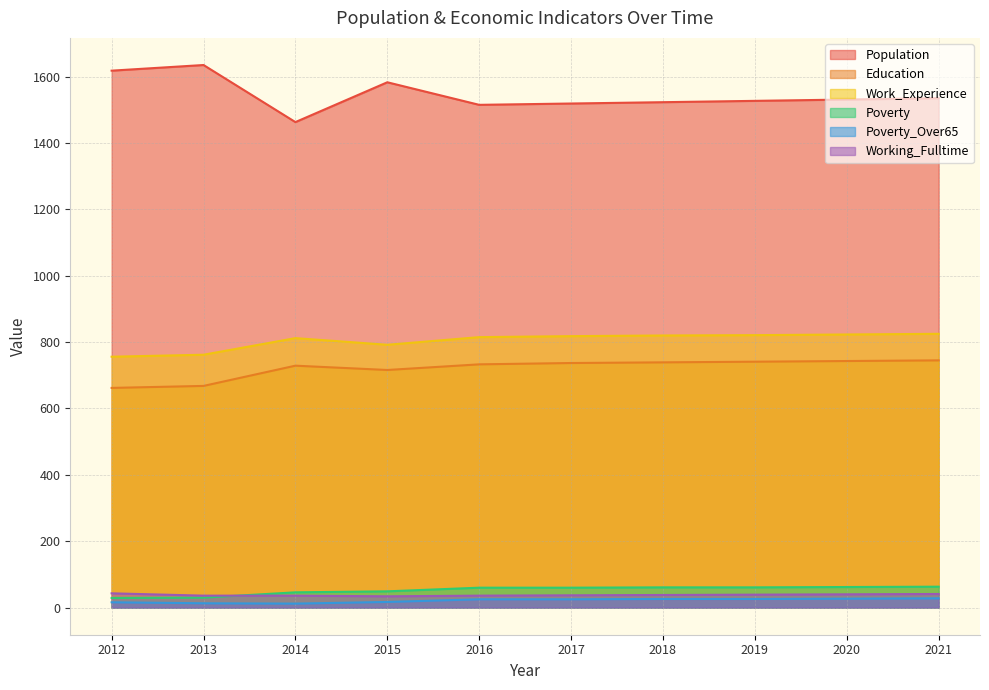

True or false: Poverty_Over65 has a value of 17 at 2020.

False